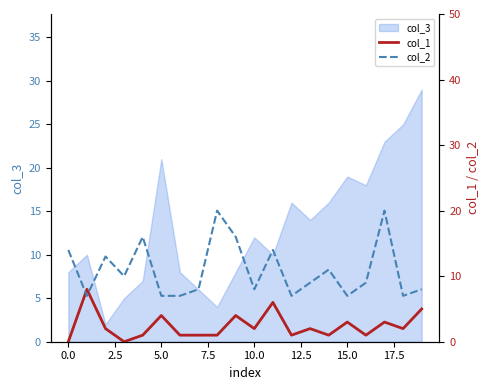

Which series changed the most between 14 and 16?

col_2